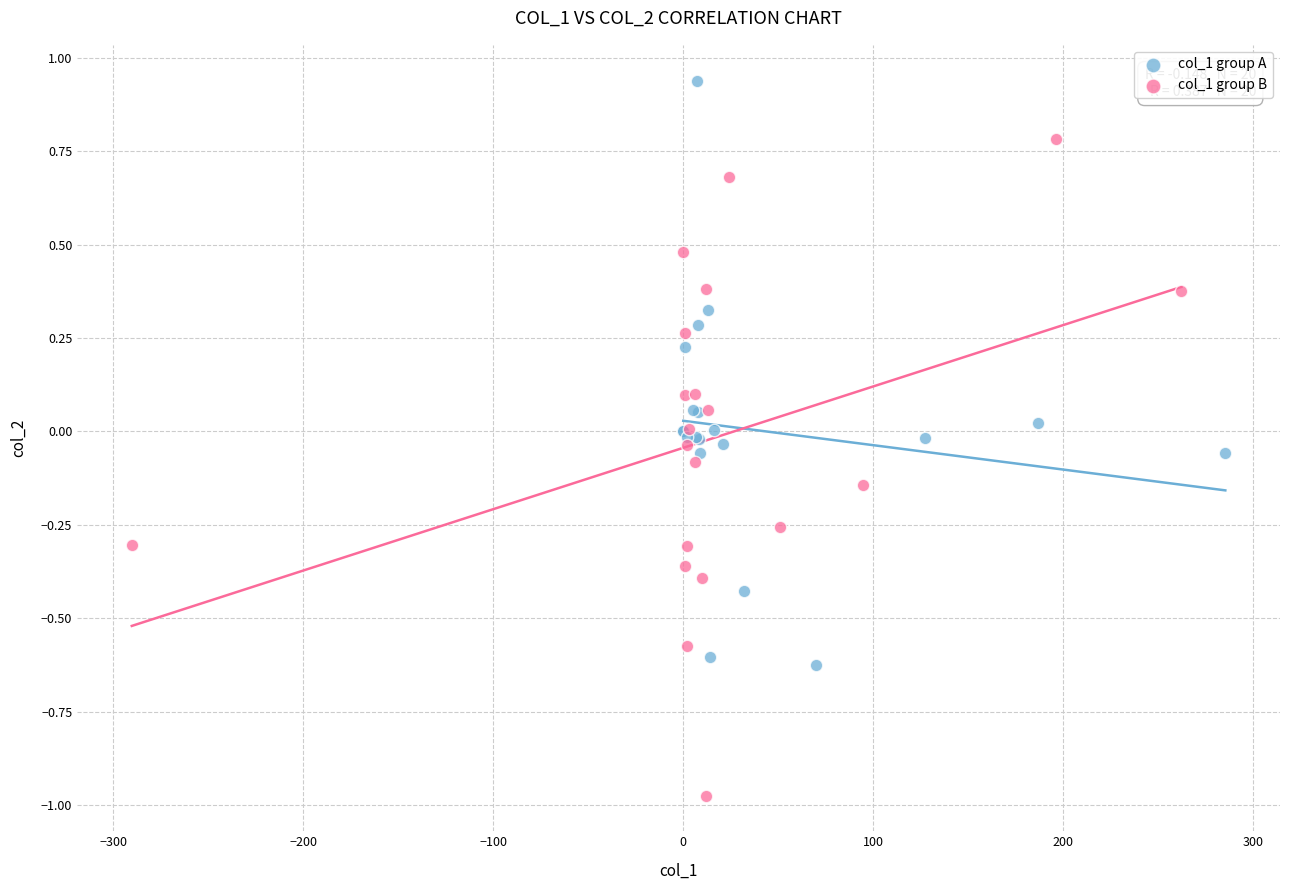

Which series contains the highest Y value?

col_1 group A